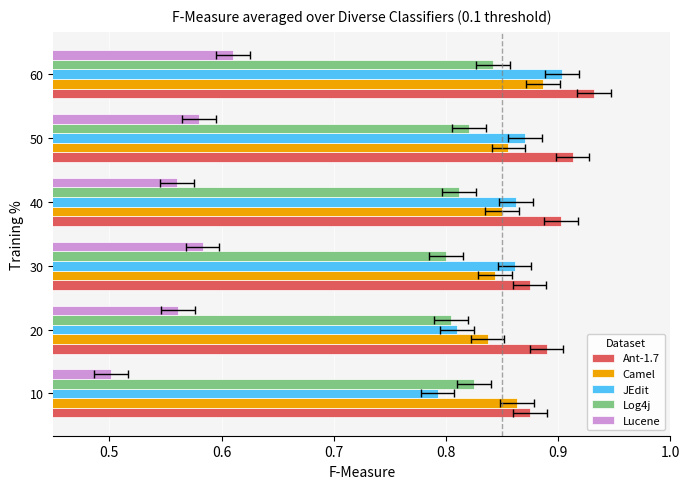

Are the bars grouped side by side (vs. stacked)?

Yes